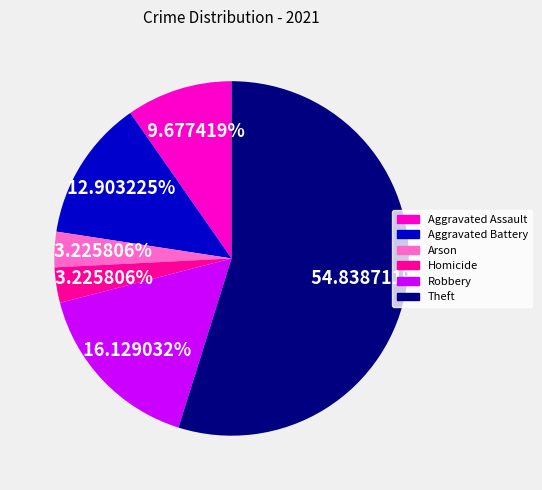

Count the number of slices in the pie.

6